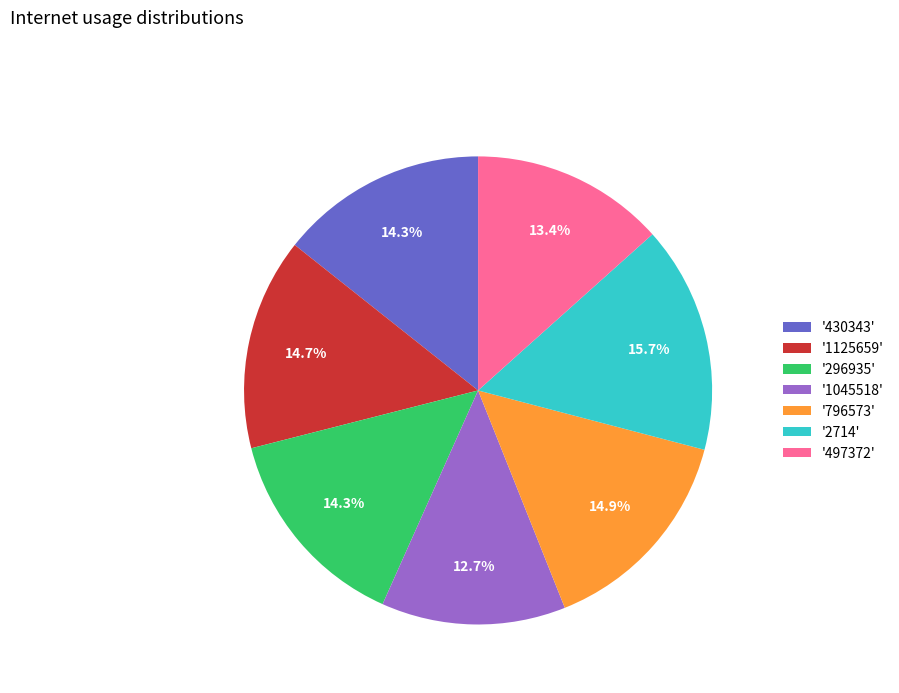

What is the largest slice in the pie chart?

'2714'